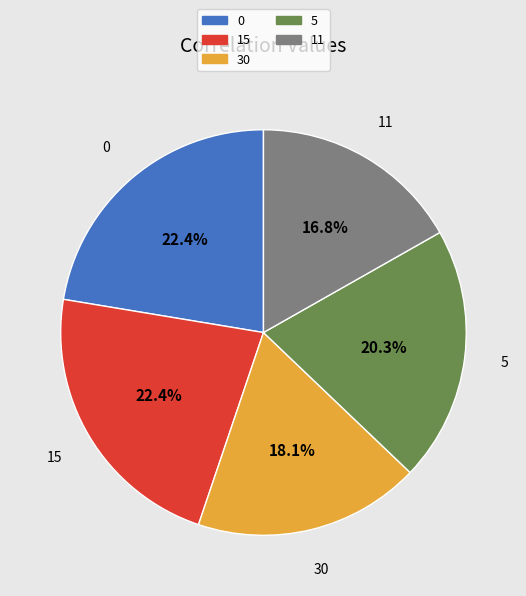

Combined, what portion of the pie is 15 and 0?

44.8%